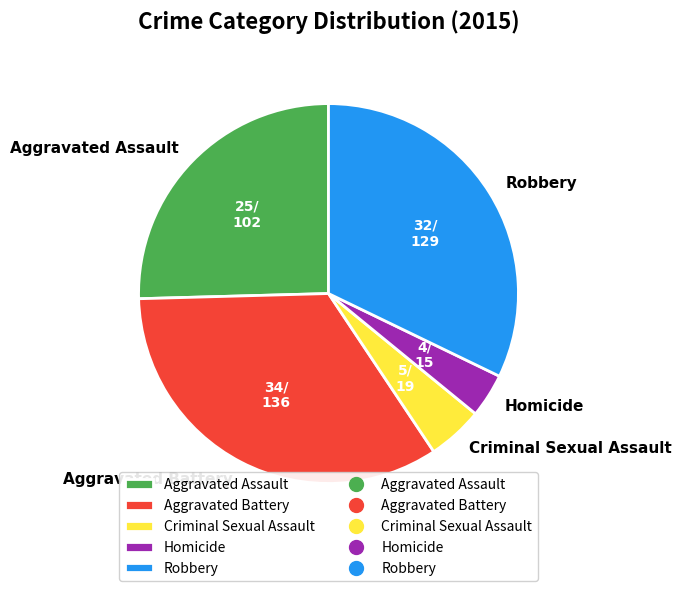

Between Aggravated Battery and Aggravated Assault, which is larger?

Aggravated Battery